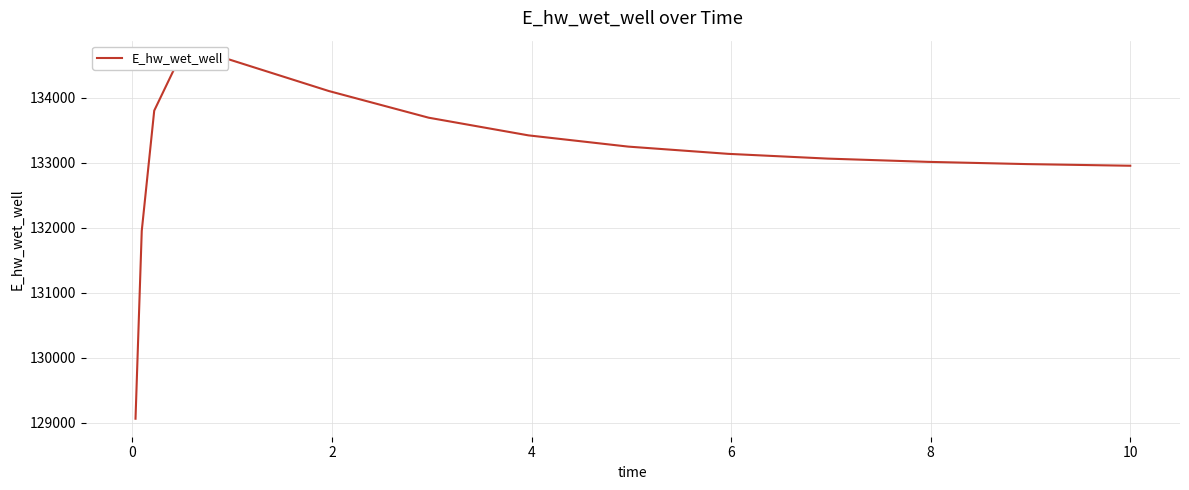

How many series are shown in this chart?

1